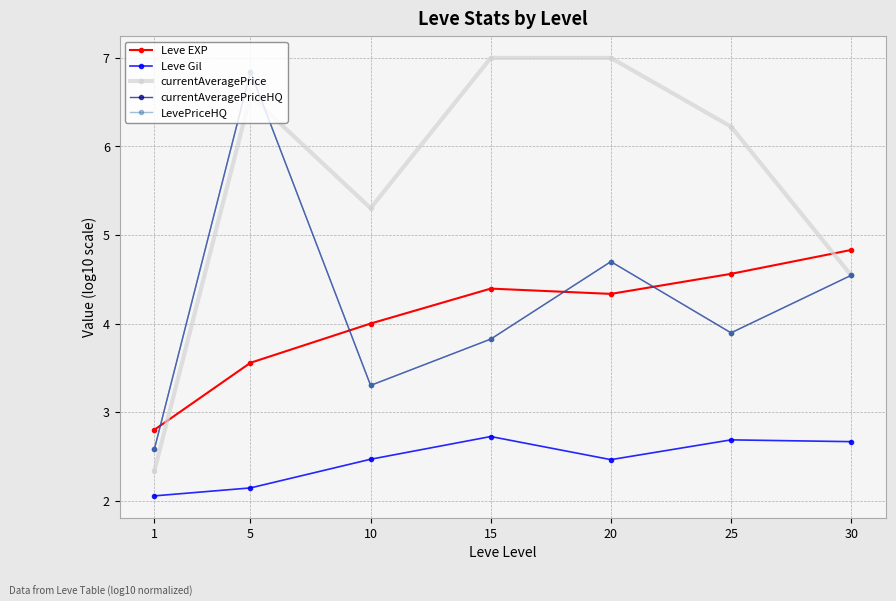

In Leve Gil, how many points are higher than both neighbors (excluding endpoints)?

2